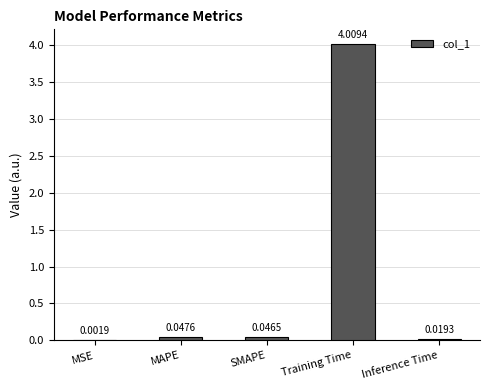

At which label is the value closest to 2?

MAPE